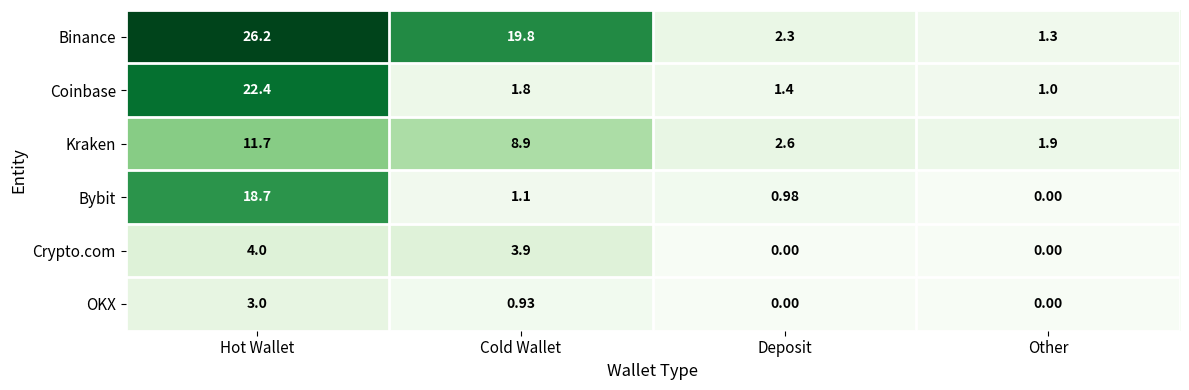

How many data points in Binance are less than 19?

2